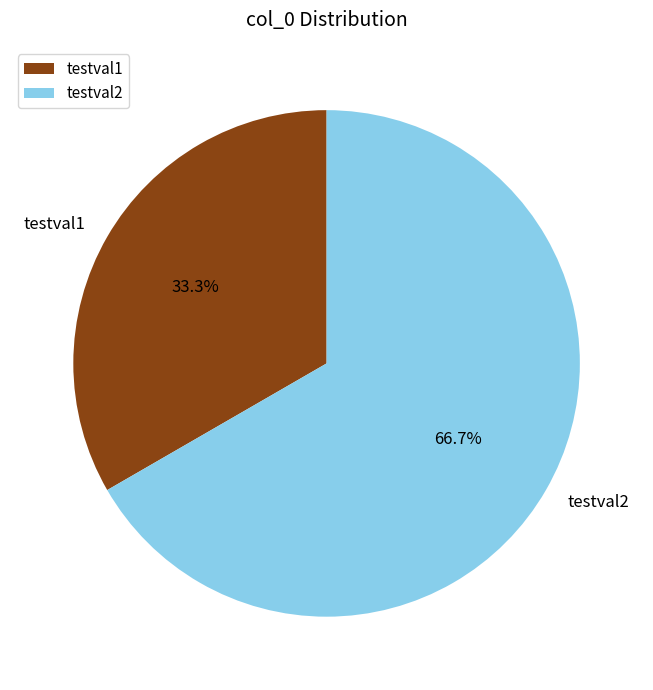

What is the majority slice?

testval2